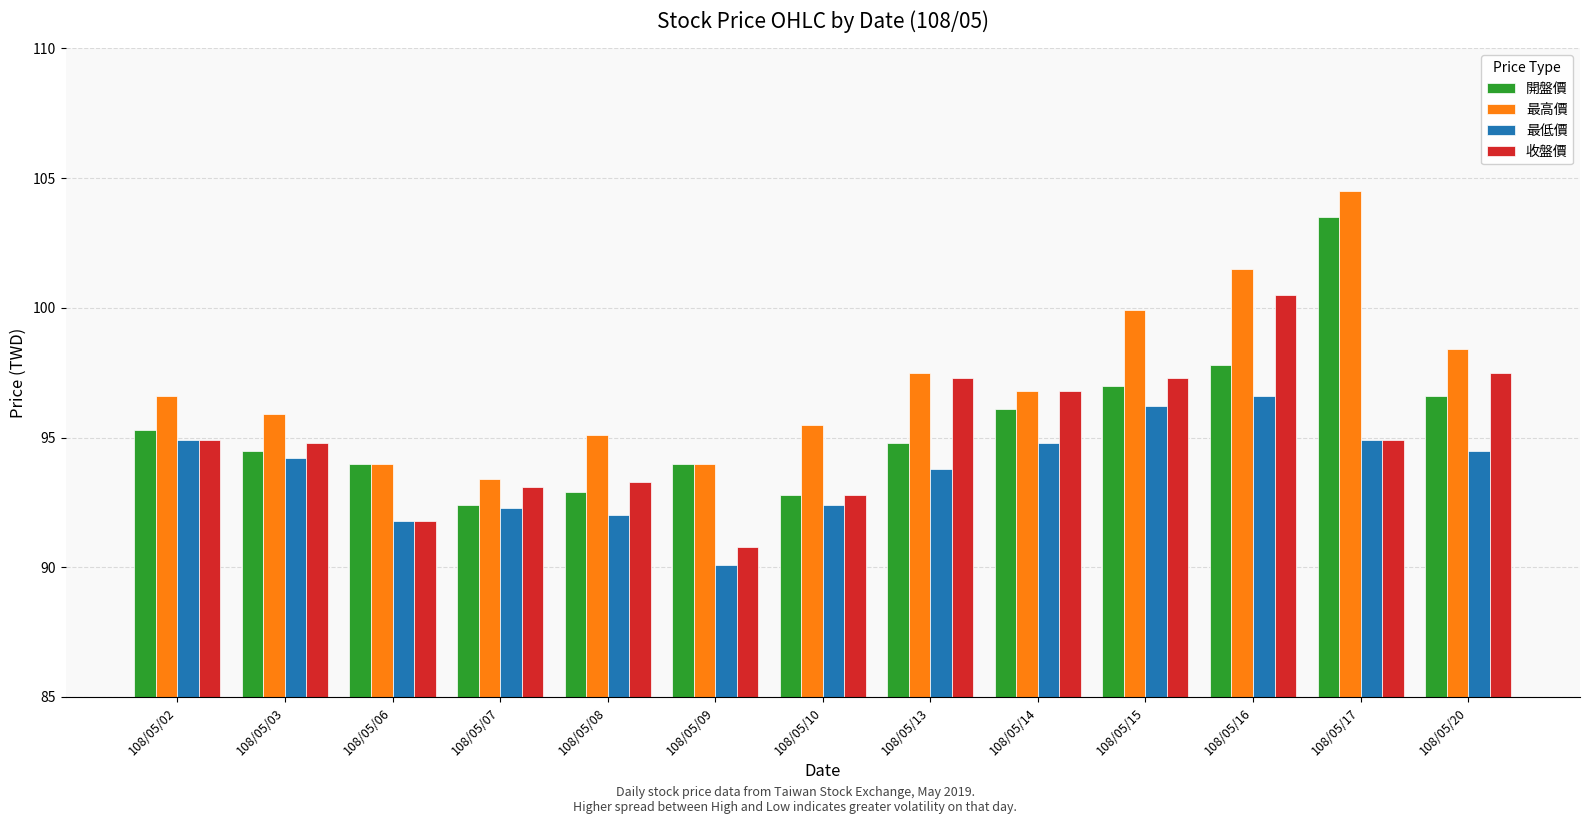

True or false: 最高價 has a value of 101.5 at 108/05/16.

True